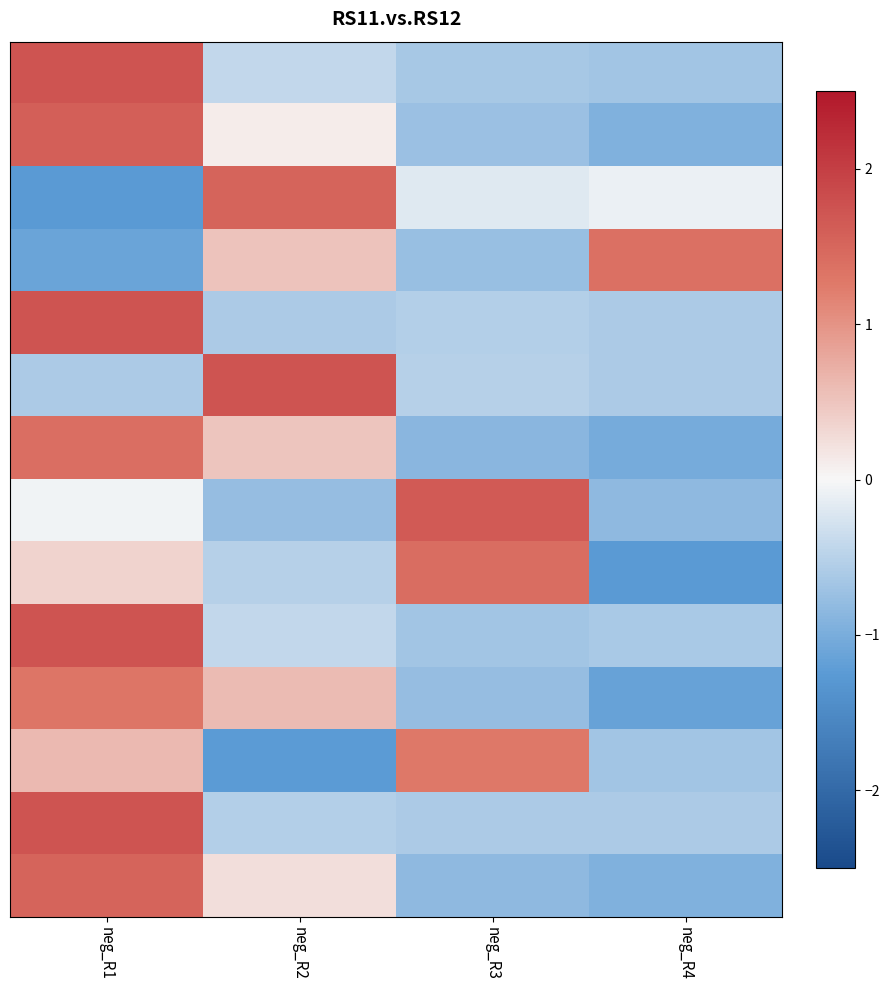

Which has a higher value, neg_R3 or neg_R4?

neg_R3